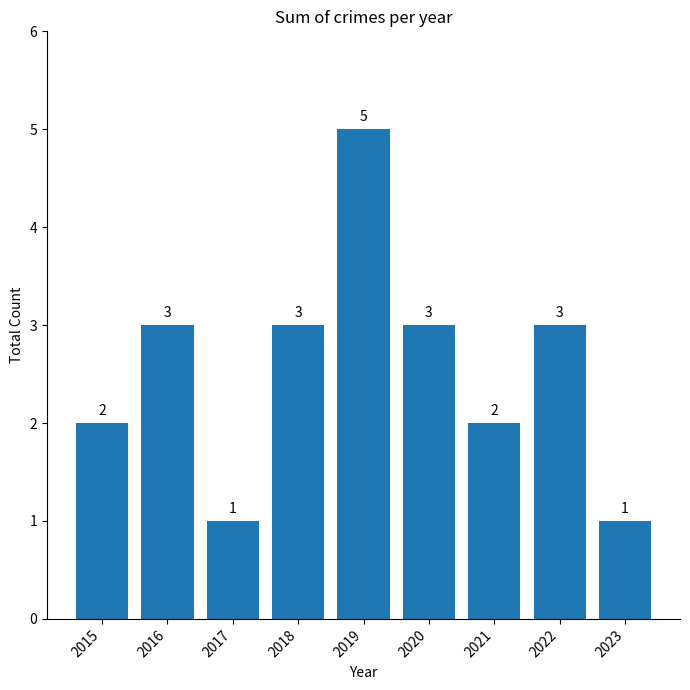

Count the values in the range 2 to 3.

6